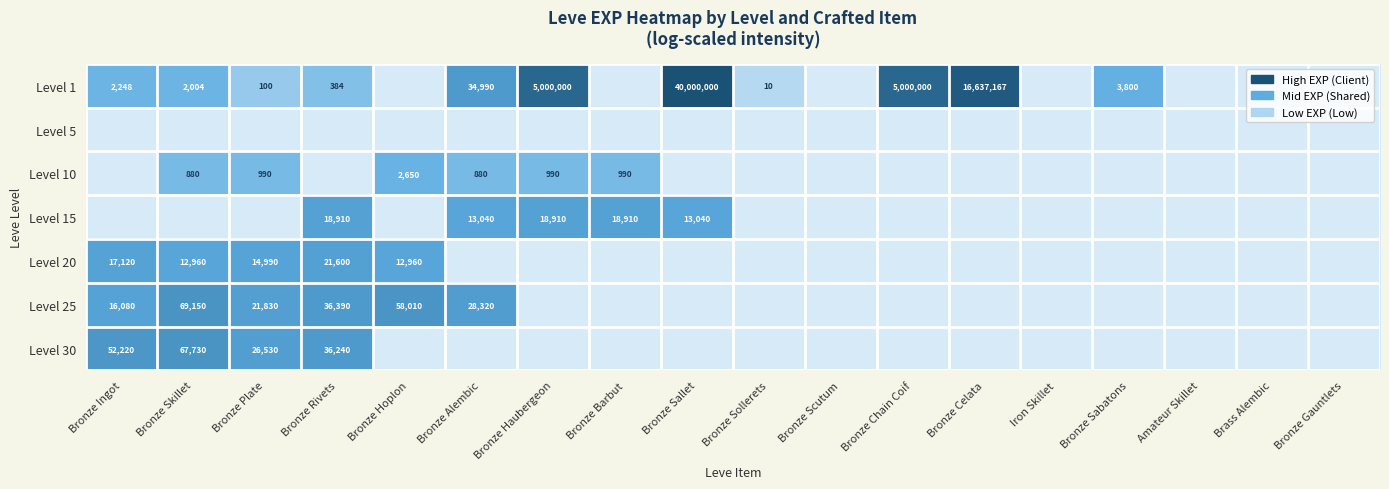

Is it true that Level 25 equals 25225 at Bronze Ingot?

False